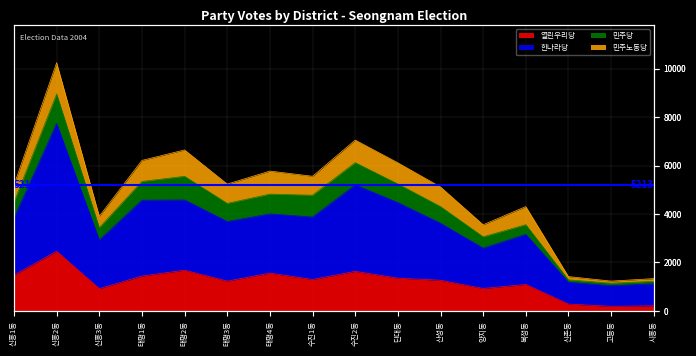

Is the value of 한나라당 at 신촌동 greater than the value of 열린우리당 at 수진2동?

No